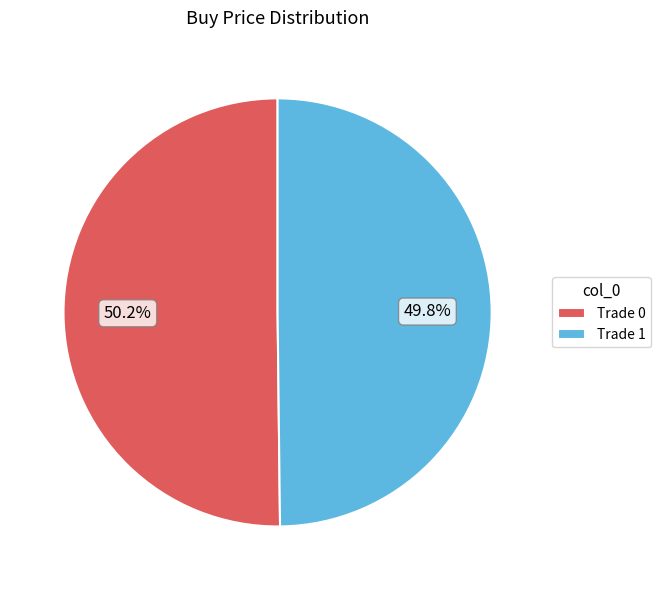

Does any single category account for the majority?

Yes